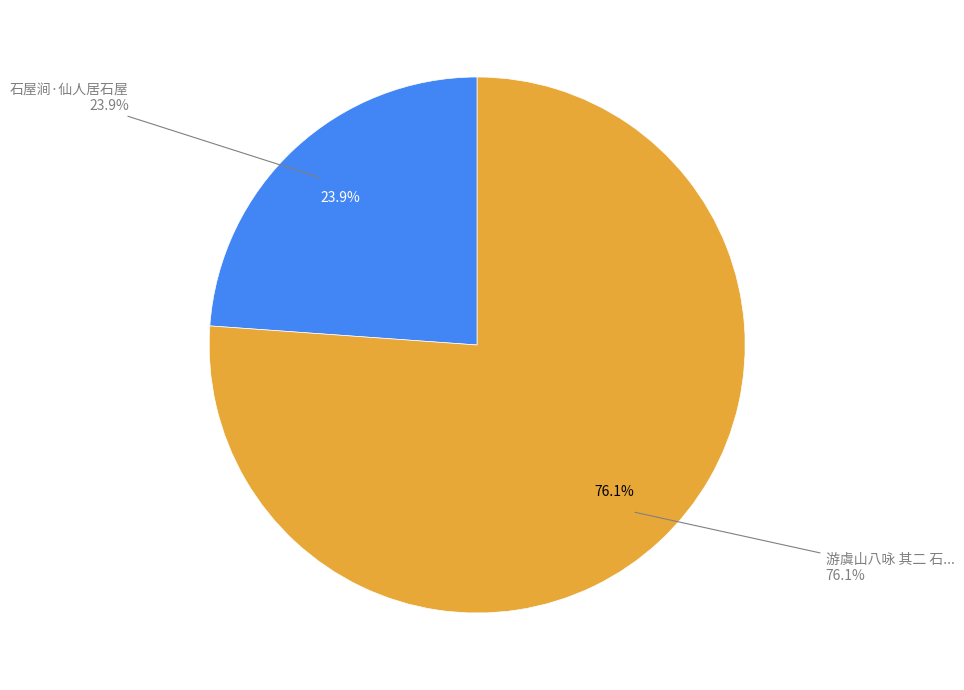

How many segments does this pie chart have?

2